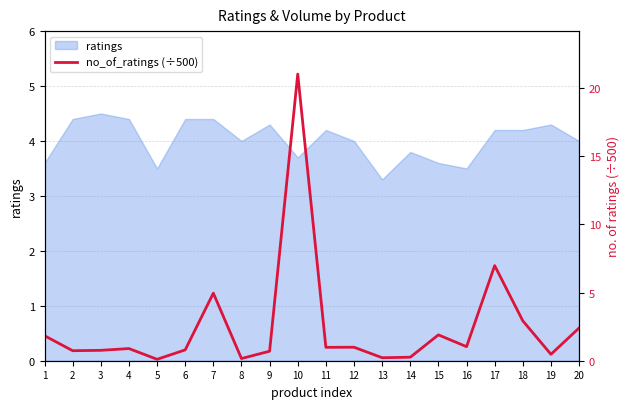

What is the change in value from 2 to 16?

+0.3